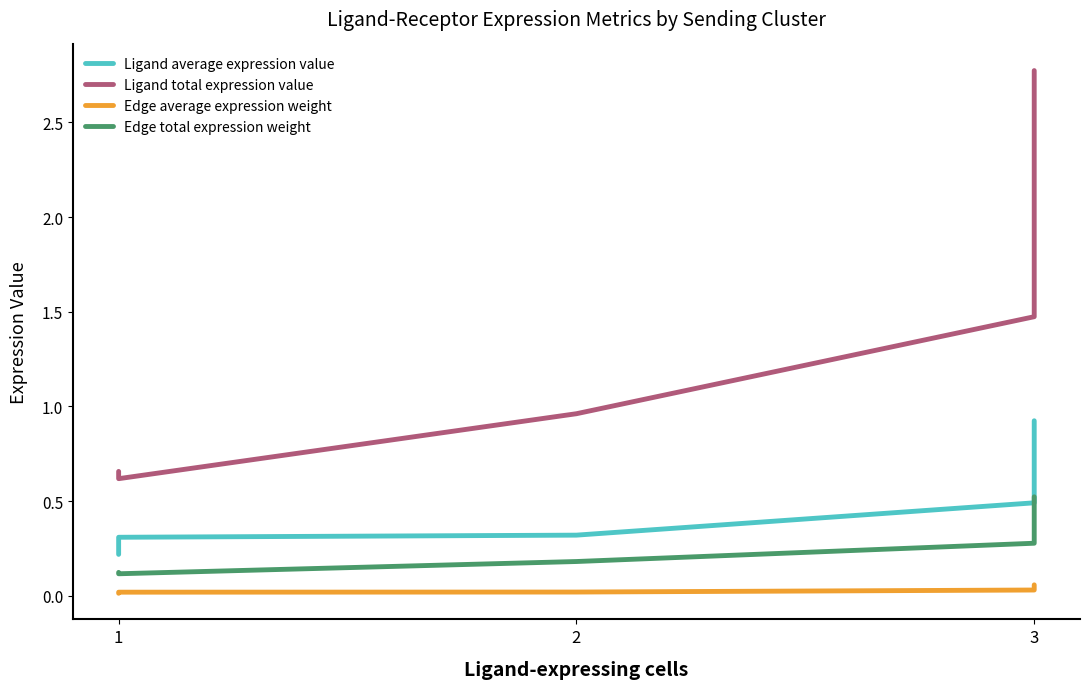

What is the difference between the Ligand total expression value values at 3 and 1?

0.8